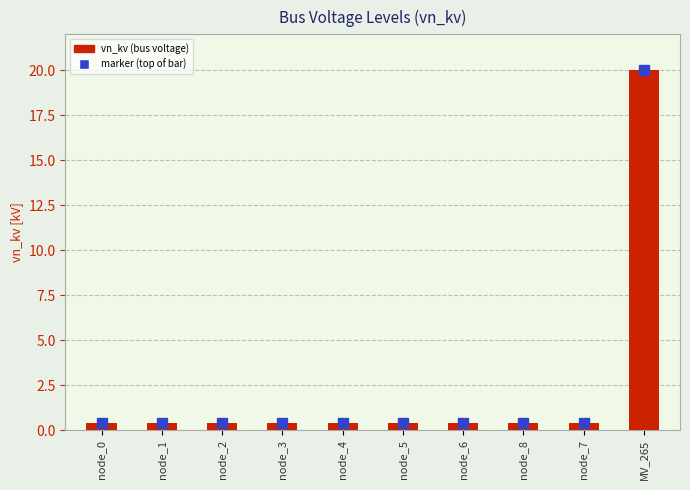

True or false: the data shows 0.4 at node_5.

True